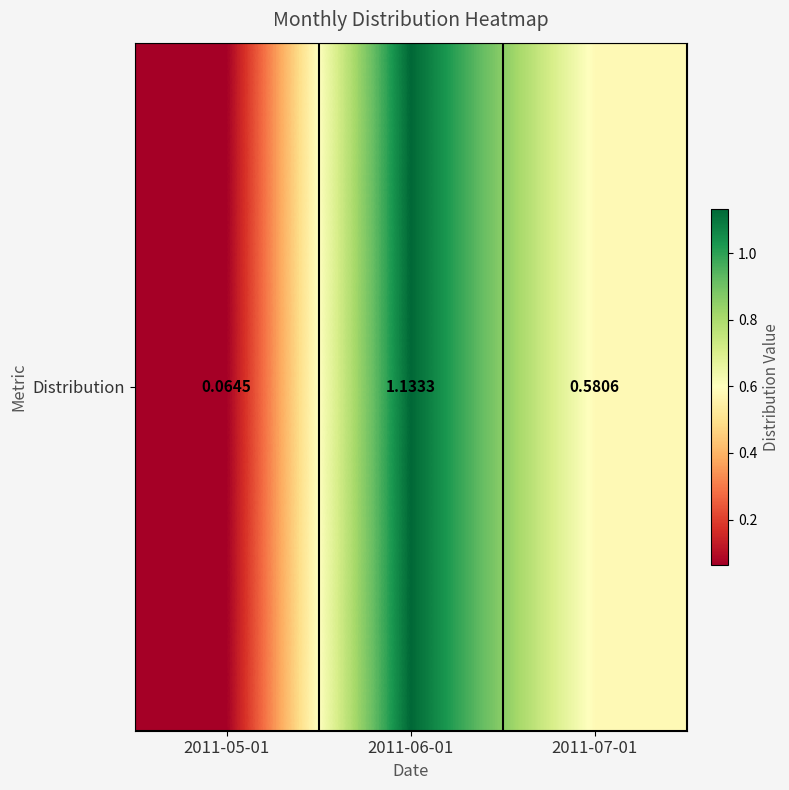

What is the smallest value displayed?

0.1